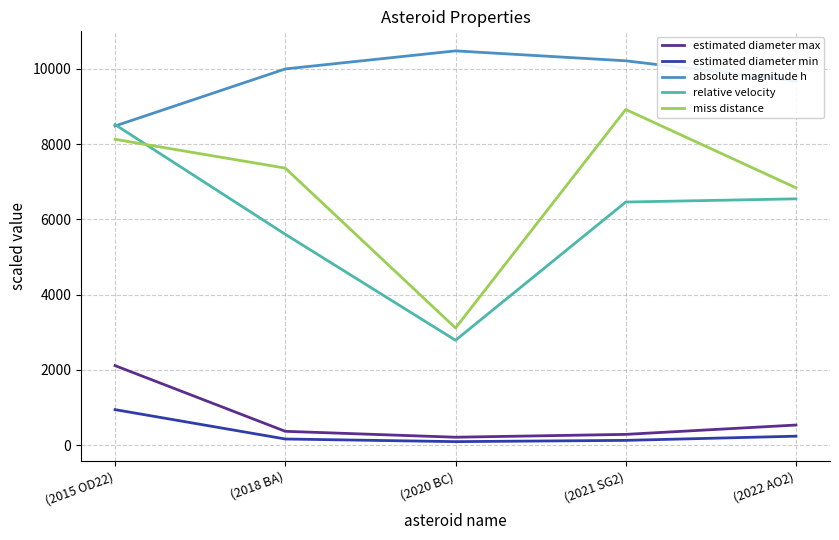

Where is the first local minimum for miss distance?

(2020 BC)